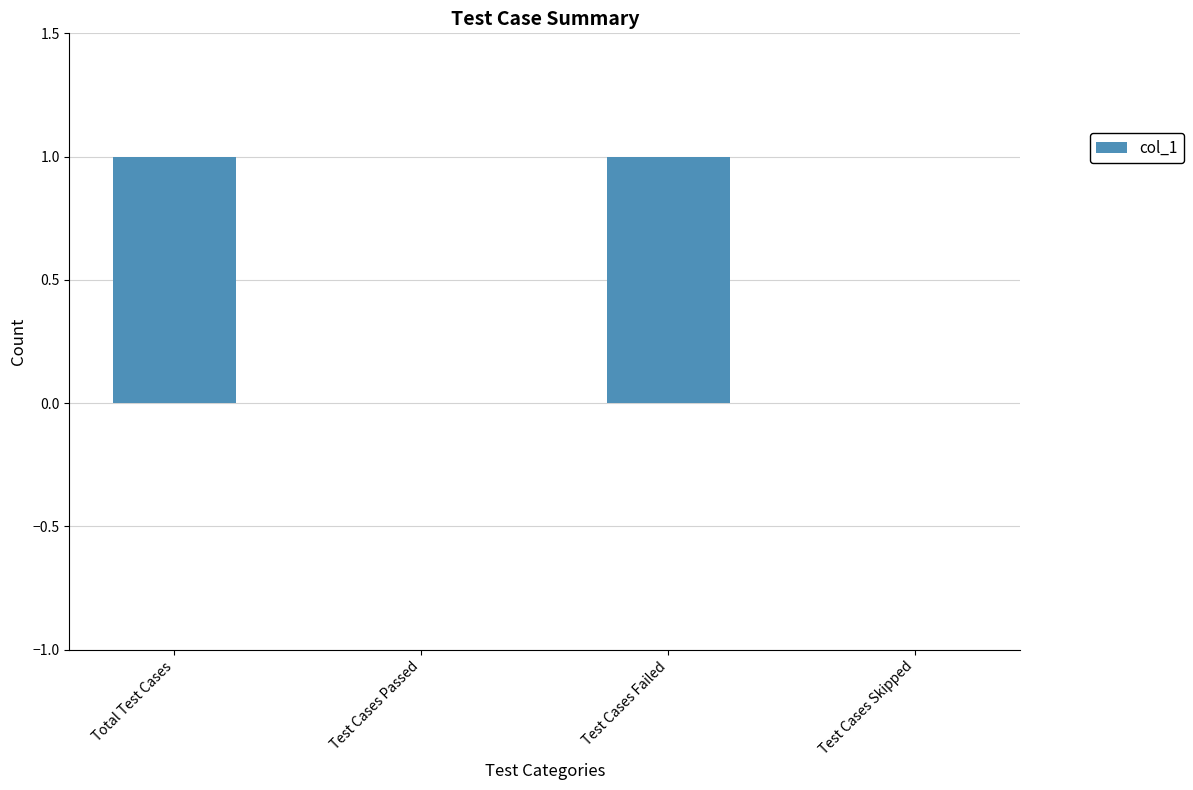

Approximately how many times larger is the value at Test Cases Failed compared to Total Test Cases?

1.0